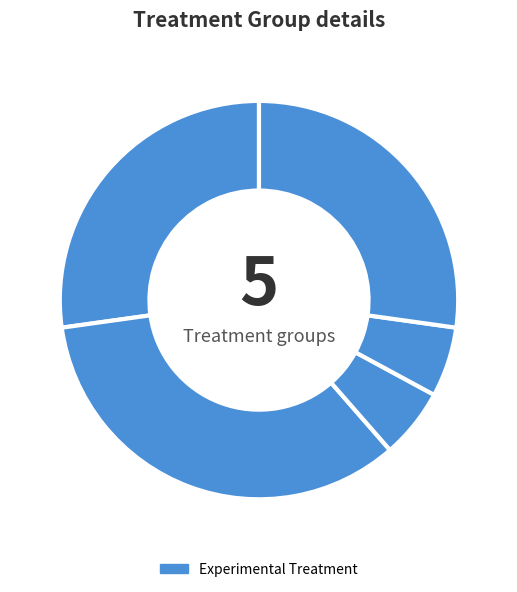

How many slices are in this pie chart?

5